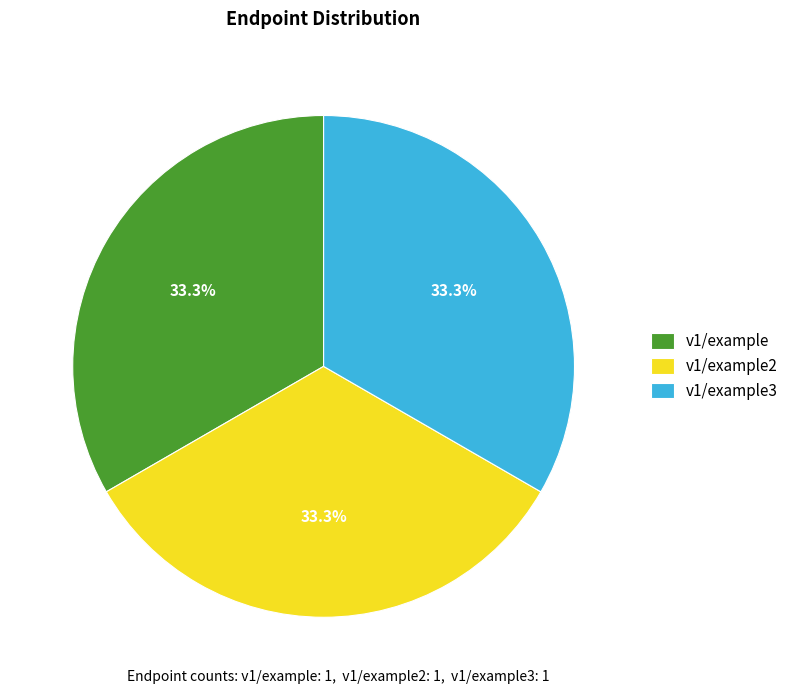

Combined, do v1/example and v1/example2 account for over 50%?

Yes